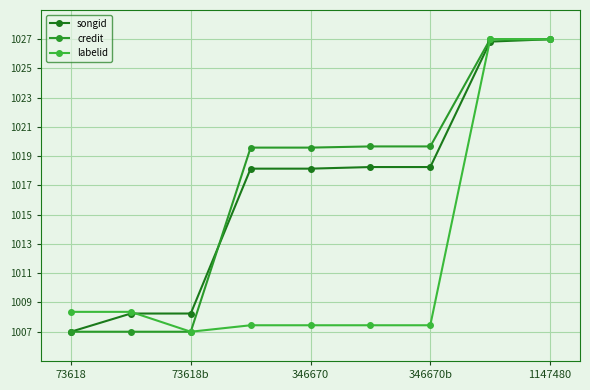

What is the smallest value displayed?

1007.0